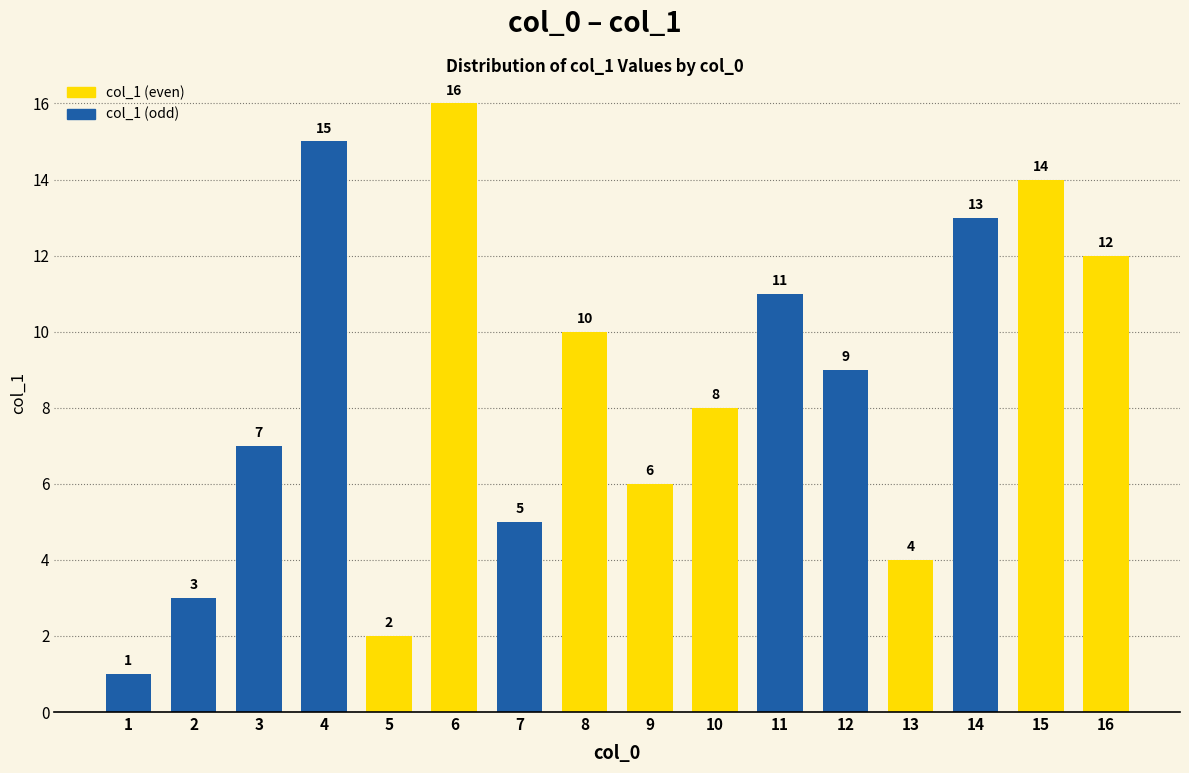

What is the difference between the values at 14 and 6?

3